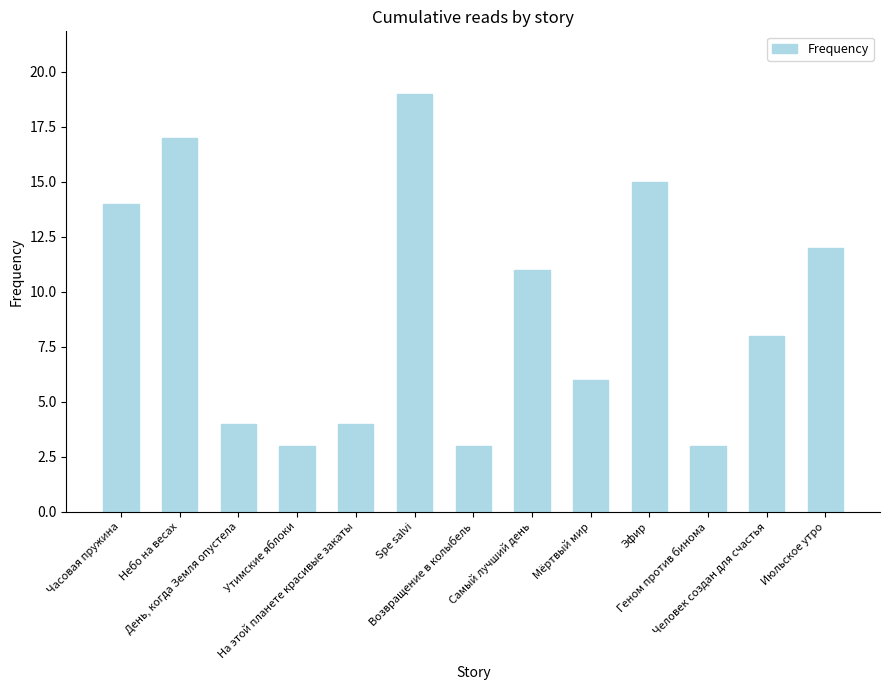

What is the average value?

9